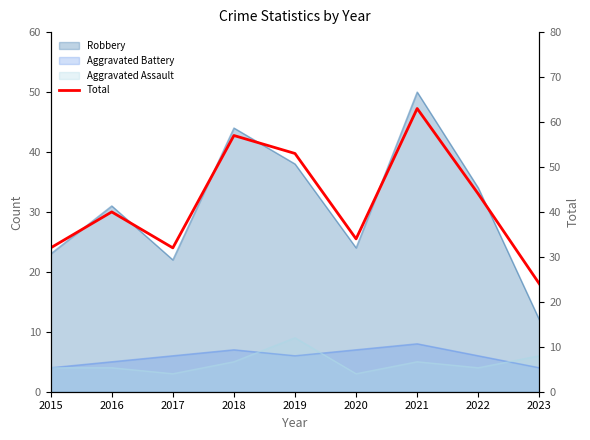

Reading left to right, list all the values displayed in this chart.

2015=32	2016=40	2017=32	2018=57	2019=53	2020=34	2021=63	2022=44	2023=24